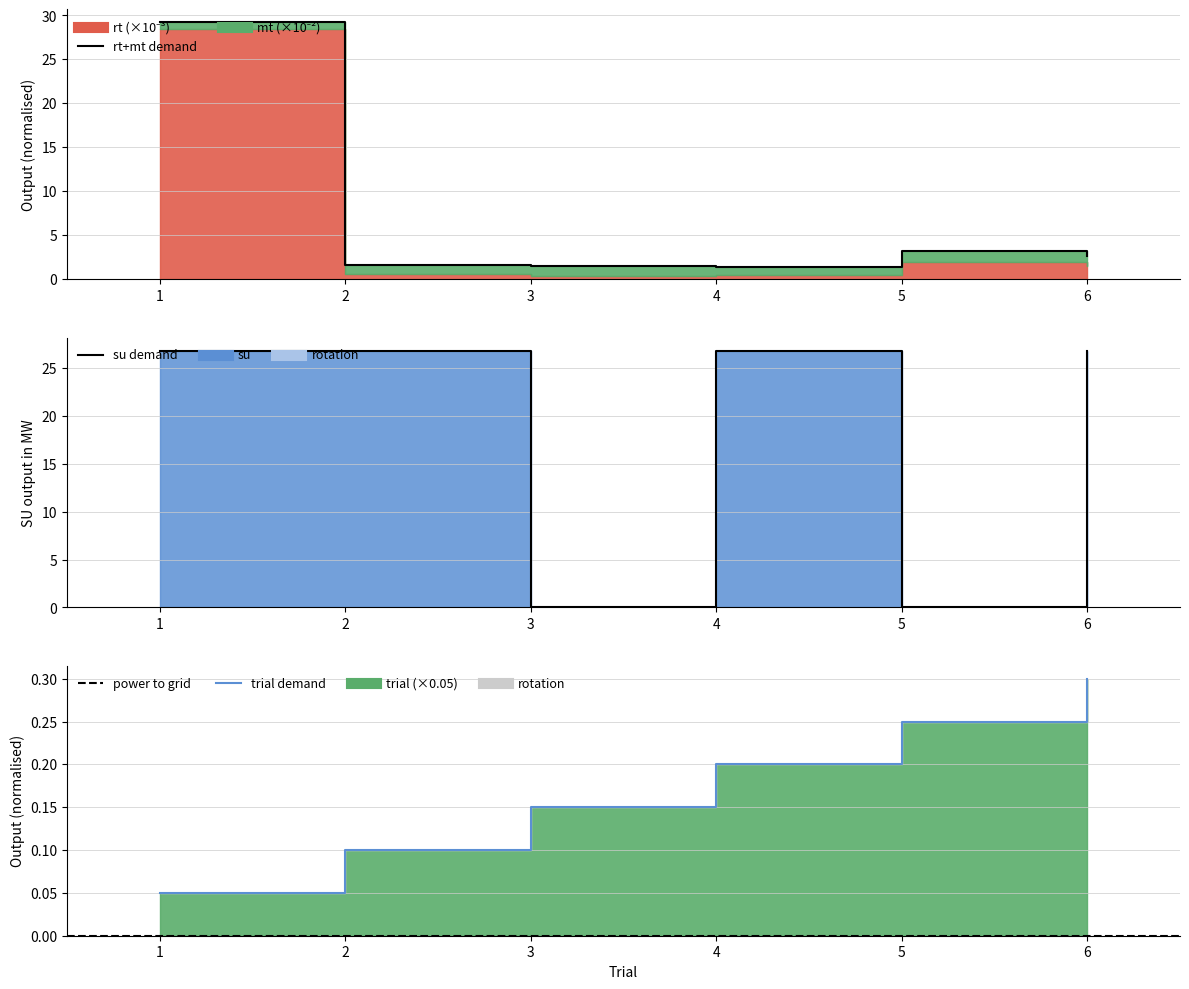

Reading left to right, extract all data points from this chart.

rt: 29.2	1.6	1.5	1.4	3.2	2.6
su: 26.8	26.8	0.0	26.8	0.0	26.8
trial: 0.1	0.1	0.1	0.2	0.2	0.3